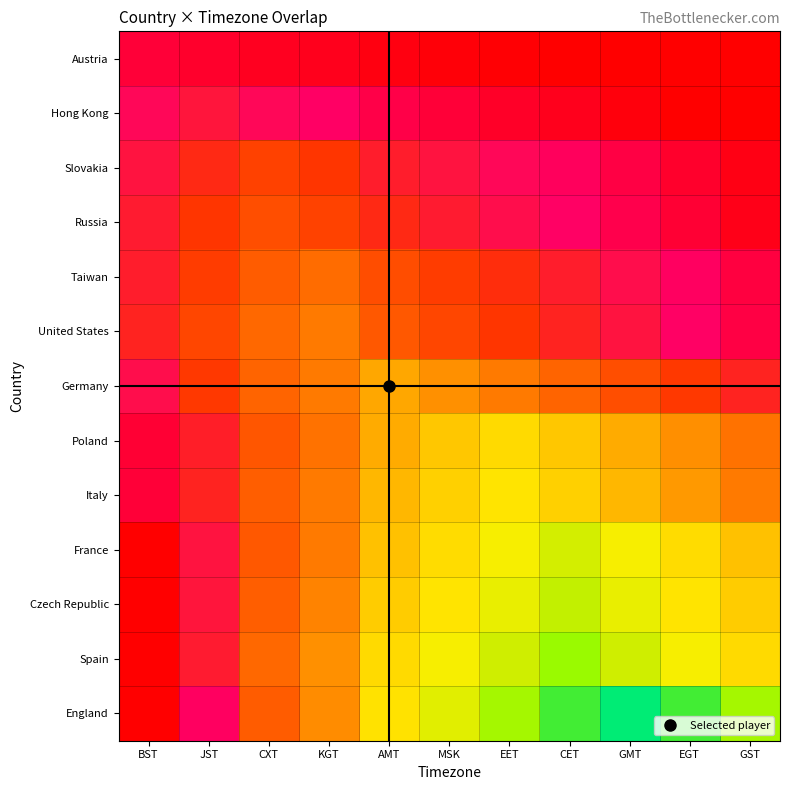

What is the maximum value shown in the chart?

0.9